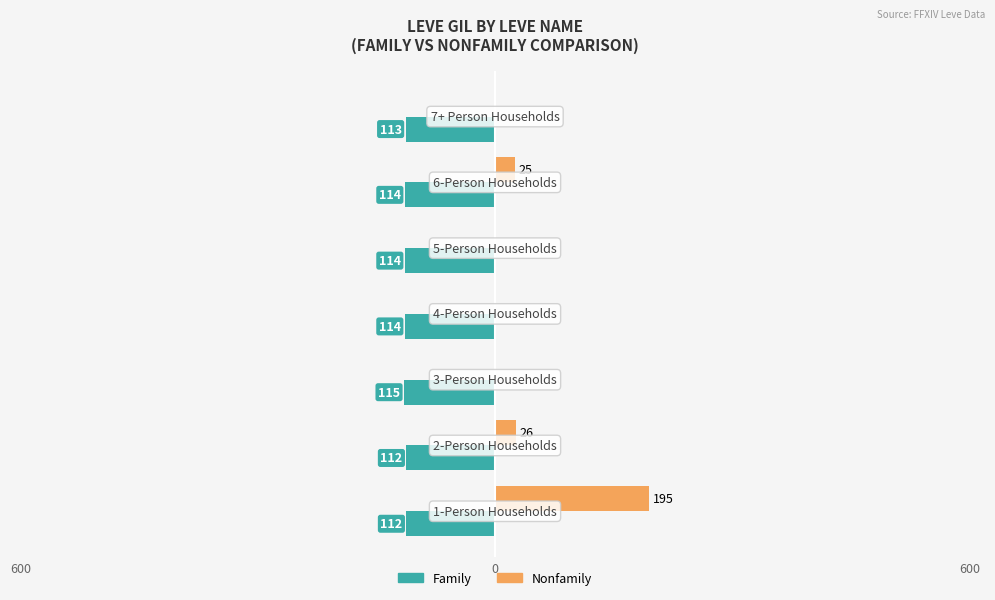

What are all the series names shown in the legend?

Family, Nonfamily